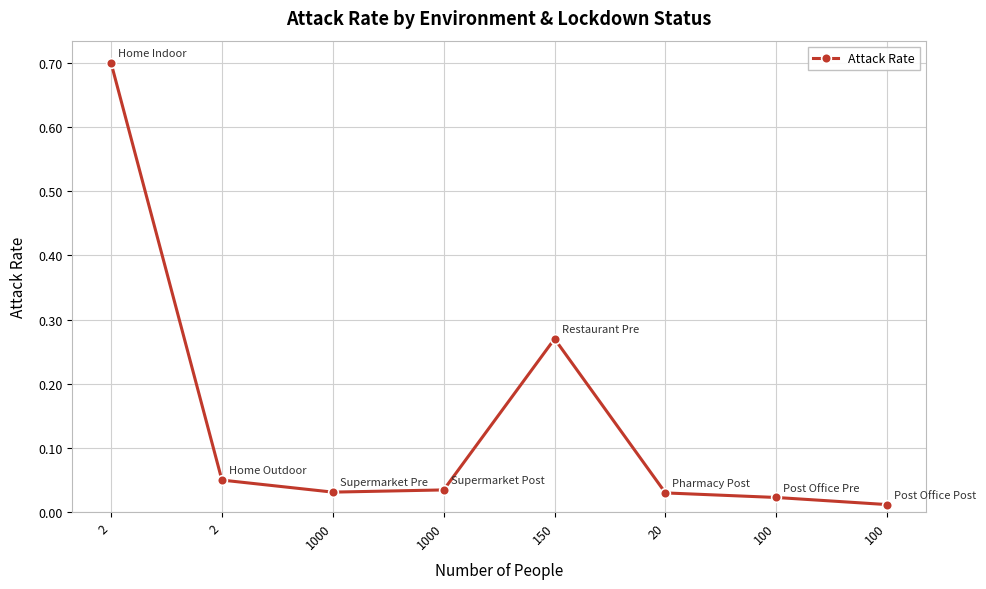

How many series are shown in this chart?

1